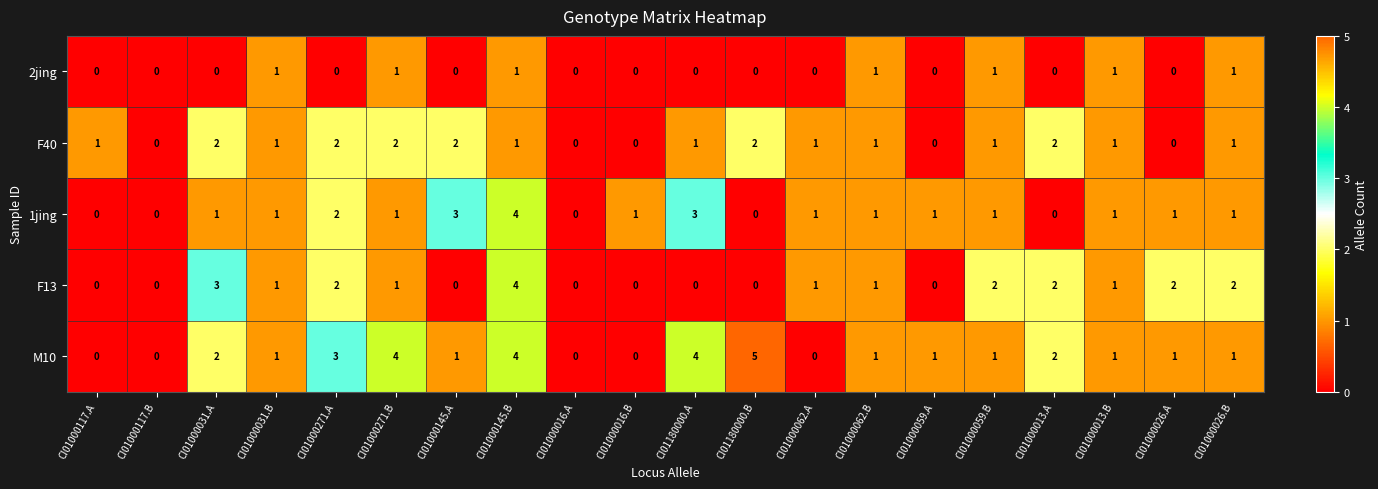

At which category is the sum across all series the highest?

CI01000145.B